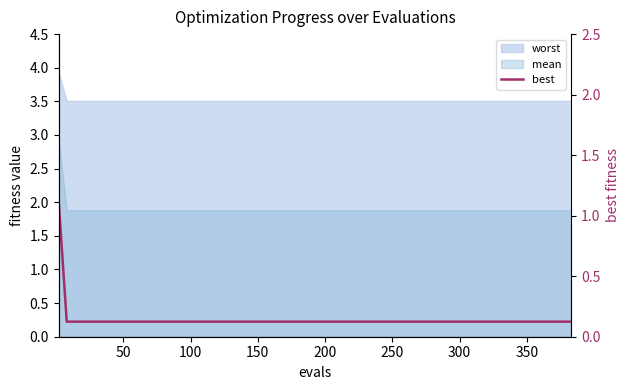

True or false: there are more than 2 points higher than both neighbors.

False